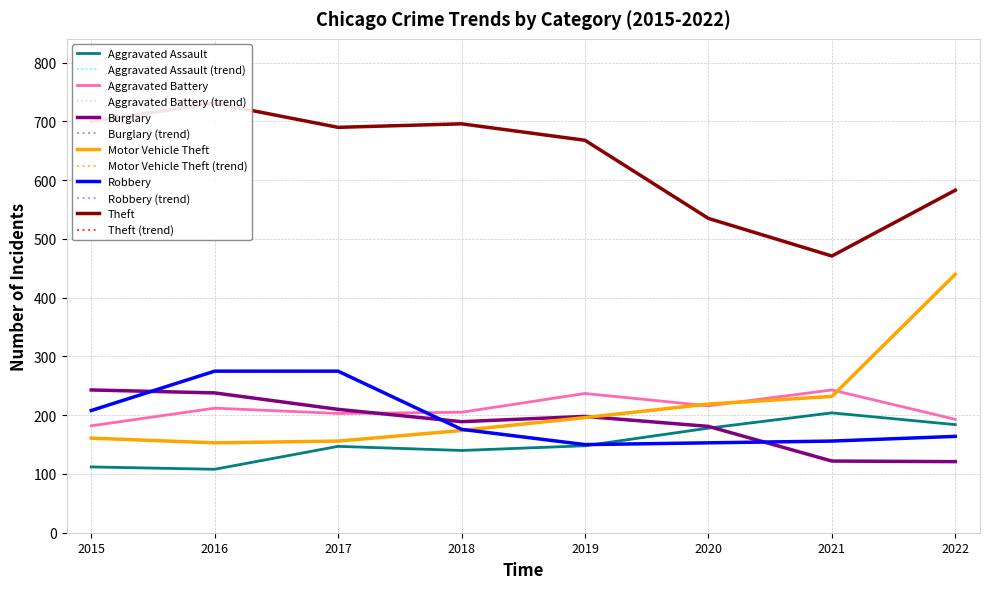

Between 2015 and 2021, which series saw the biggest shift?

Theft